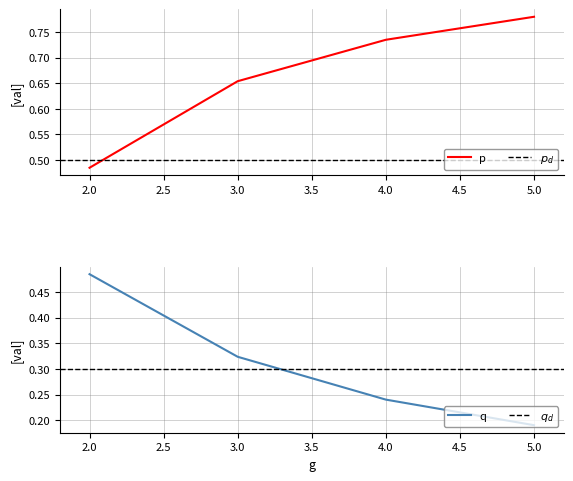

What is the value of the q point at the 4th from the left?

0.2